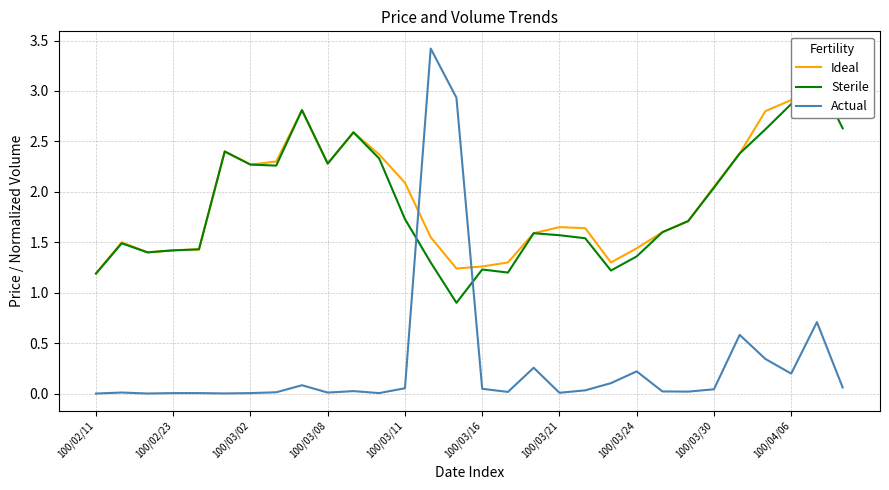

What is the difference between the maximum and second lowest values in the Sterile series?

2.0